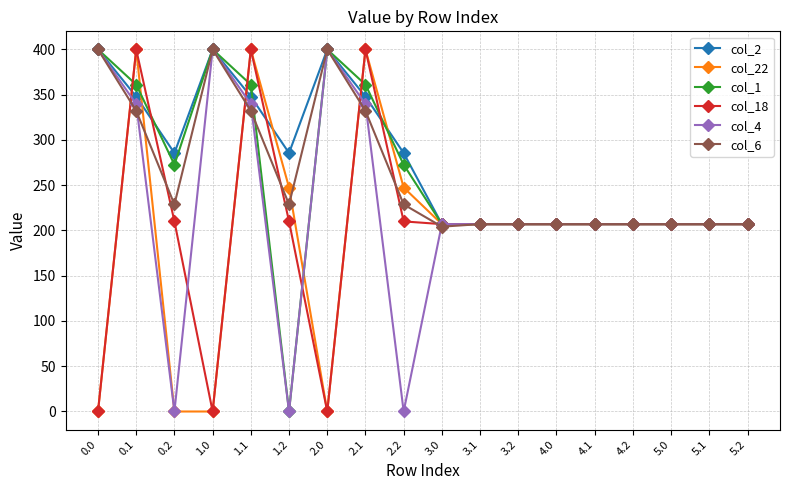

Where is the first local minimum for col_2?

0.2